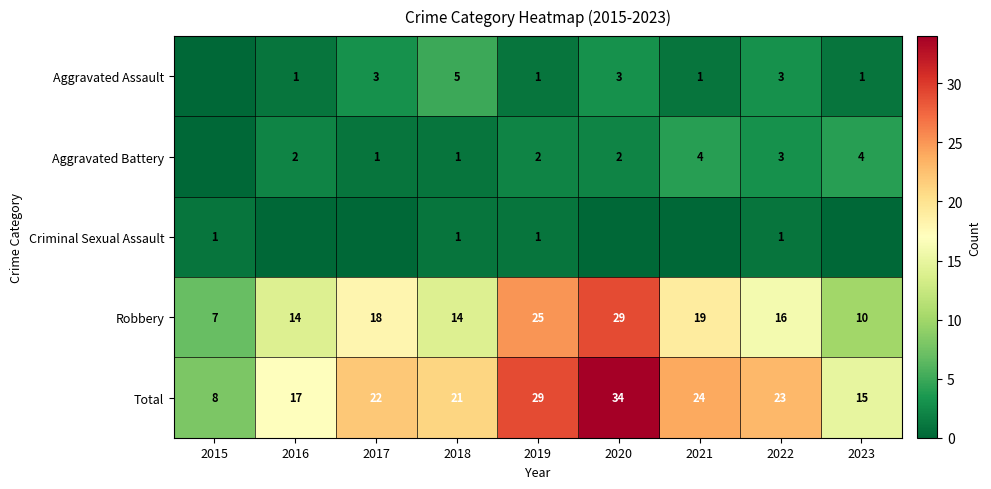

Is it true that Aggravated Assault equals 2 at 2021?

False